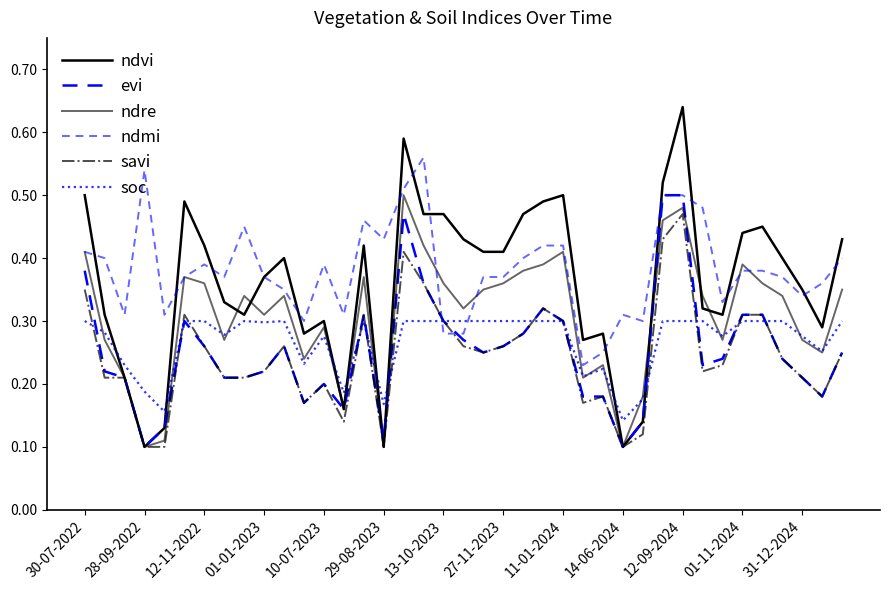

List the series in order of their peak value, highest first.

ndvi, ndmi, evi, ndre, savi, soc